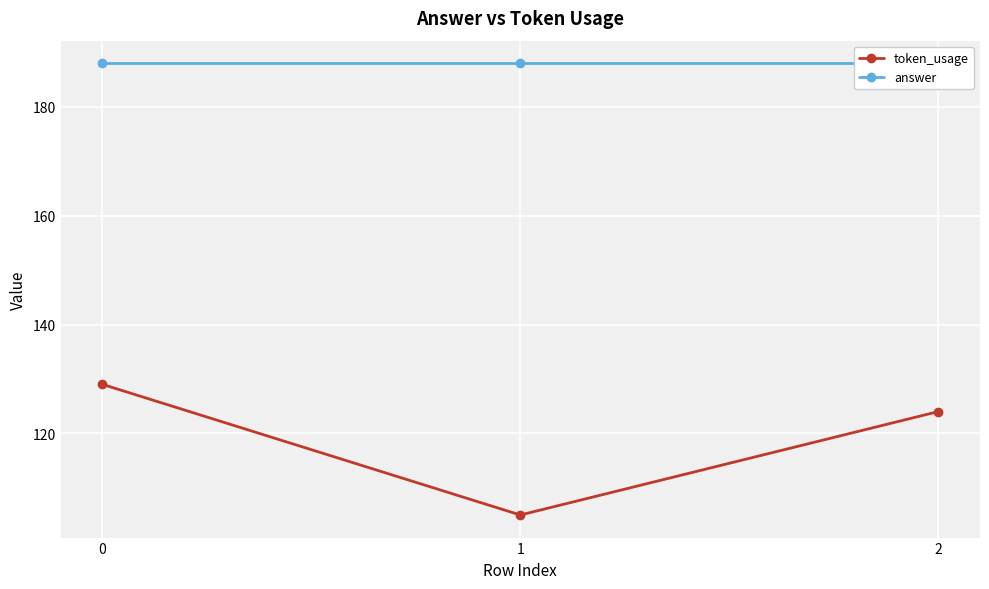

How many values in the token_usage series are below 124?

1